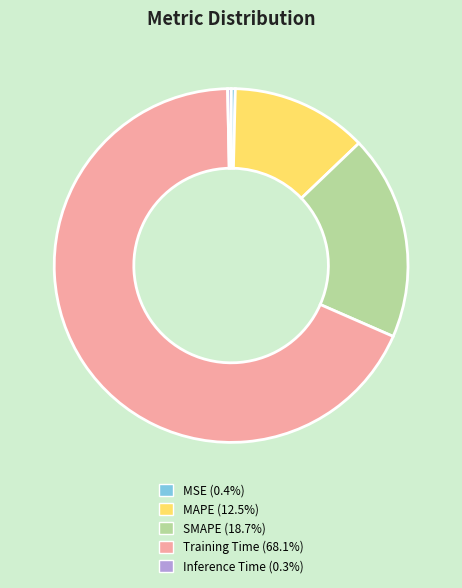

Between MAPE and Training Time, which is larger?

Training Time